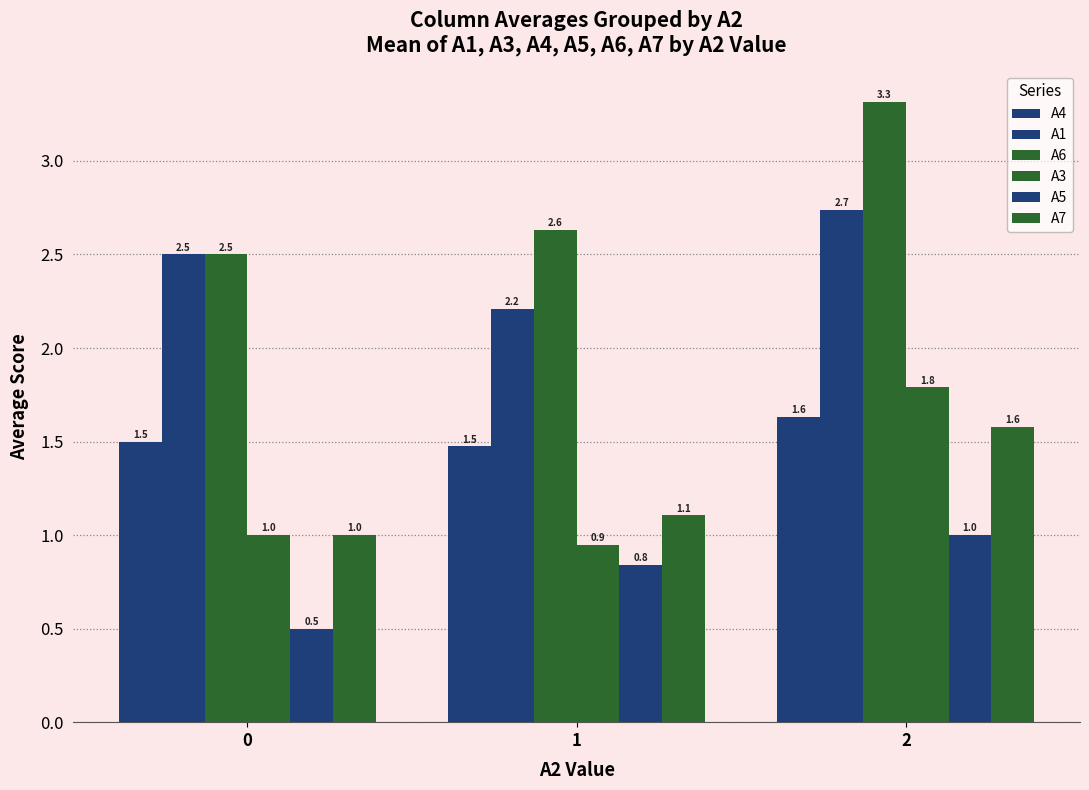

How many groups of bars are there?

3